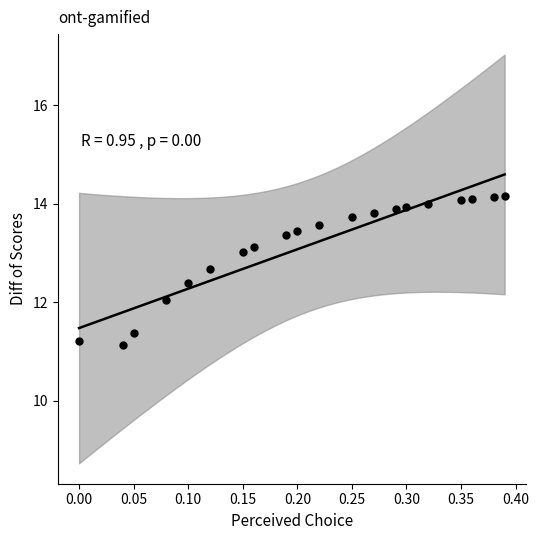

What is the range of X values (max minus min)?

0.4